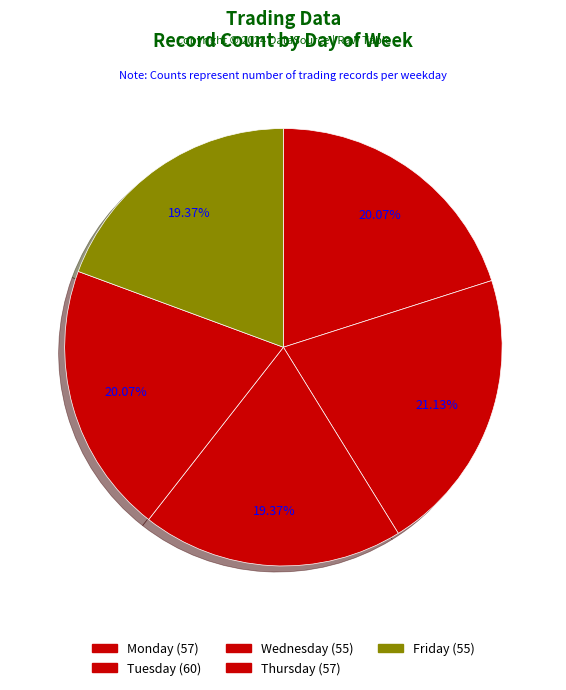

Is there any slice that represents more than half of the pie?

No